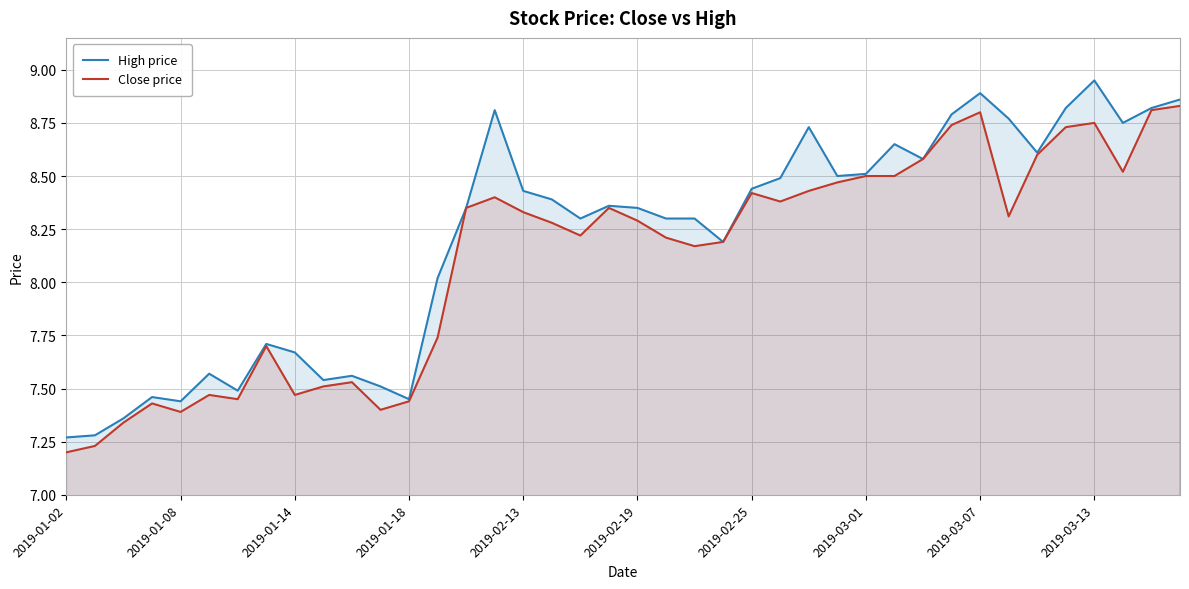

The value of Close price at 2019-02-25 is 2.1. True or false?

False